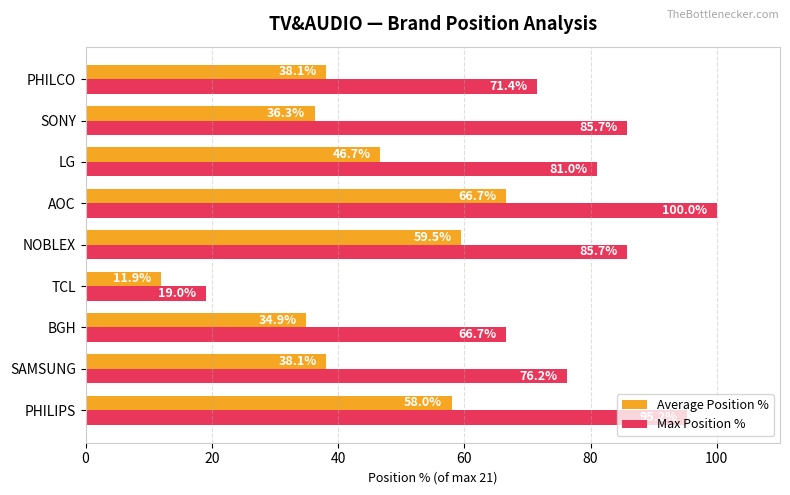

What is the difference between the second highest and minimum values in the Max Position % series?

76.2